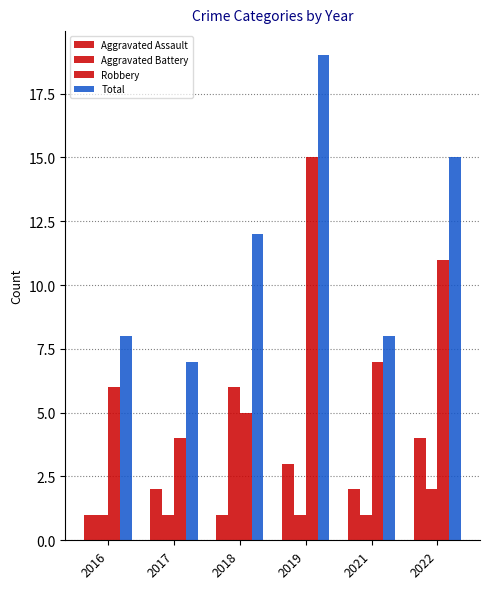

What is the average value of the Total series?

12